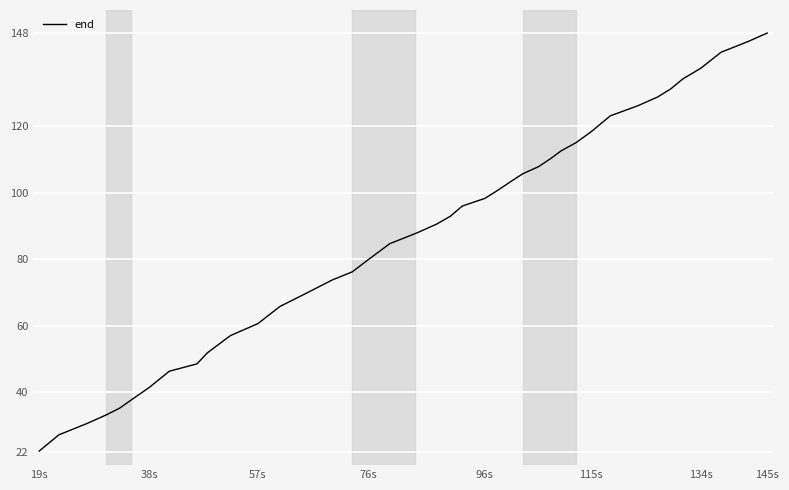

What is the difference between the maximum and second lowest values?

120.9